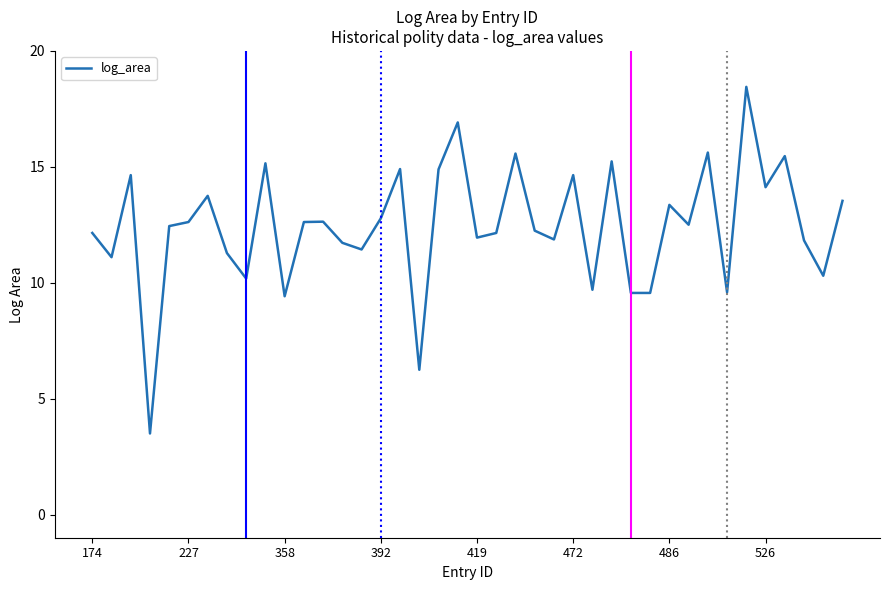

What is the minimum value shown in the chart?

3.5